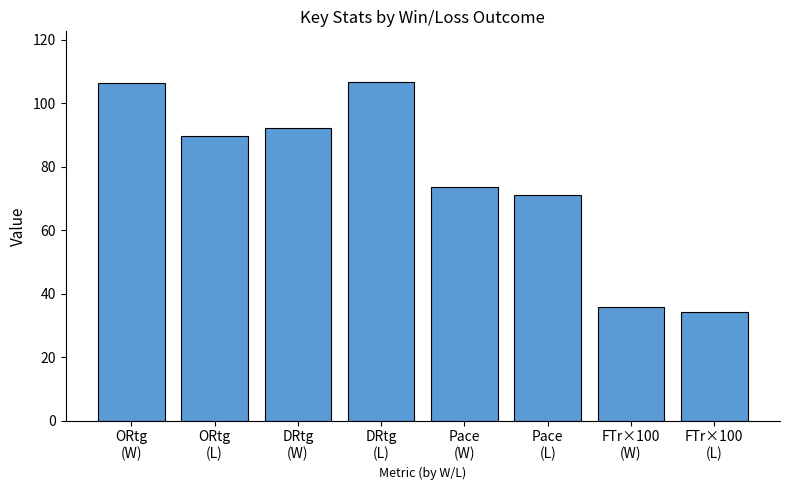

Does the chart contain any negative values?

No